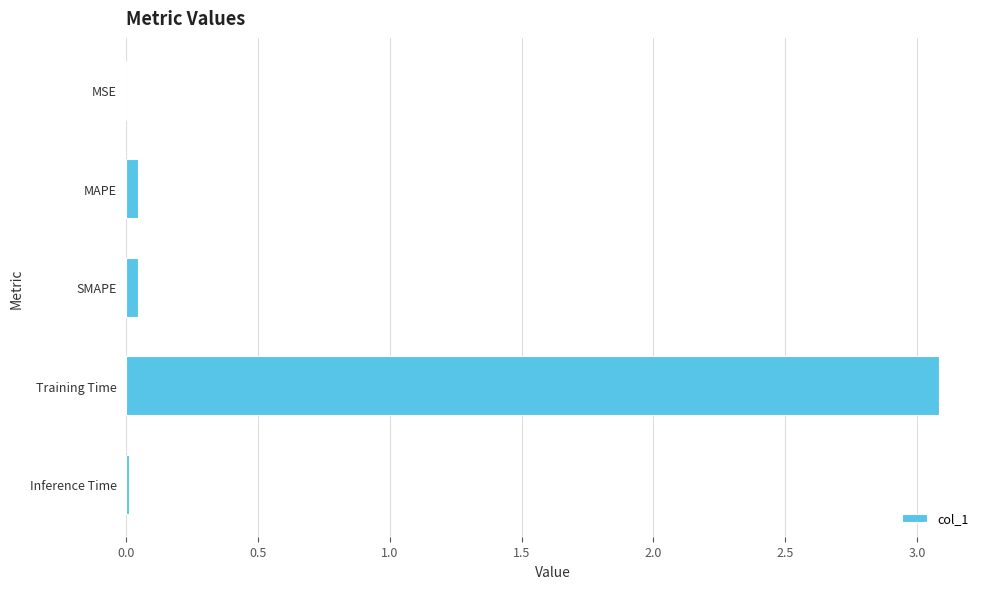

The value at Training Time is 4.6. True or false?

False